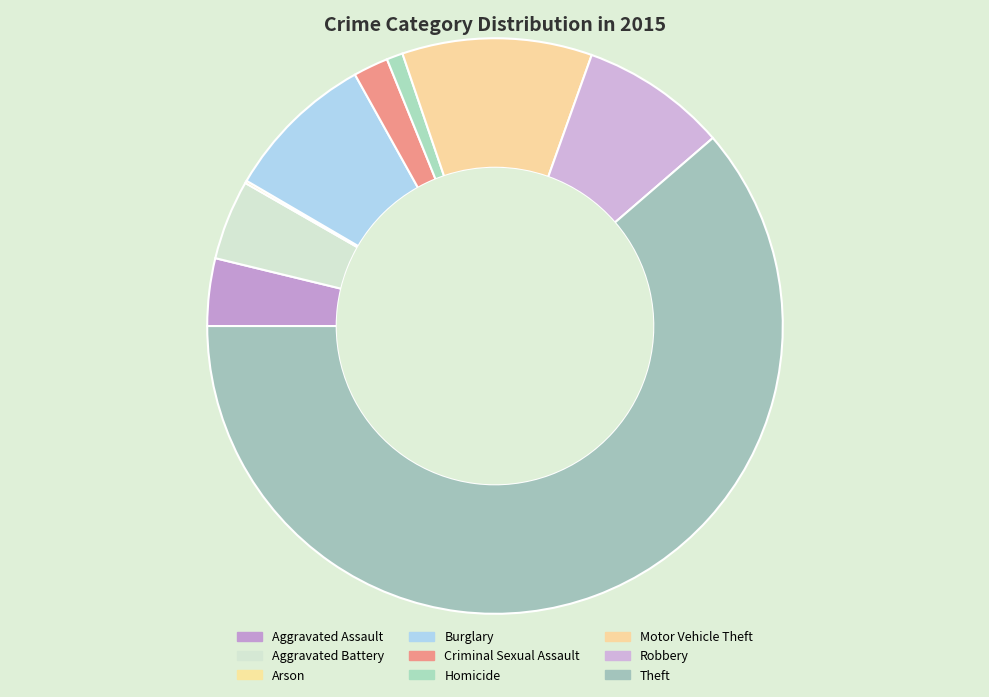

What is the change in value from Aggravated Assault to Criminal Sexual Assault?

-26